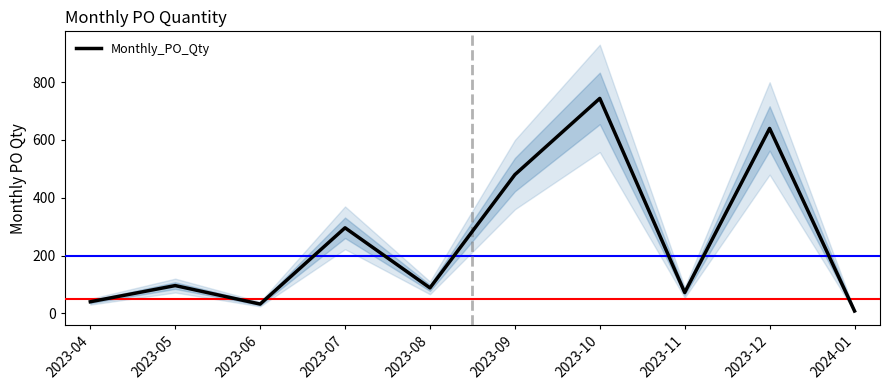

Reading right to left, list all the values displayed in this chart.

8	640	72	744	480	88	296	32	96	40